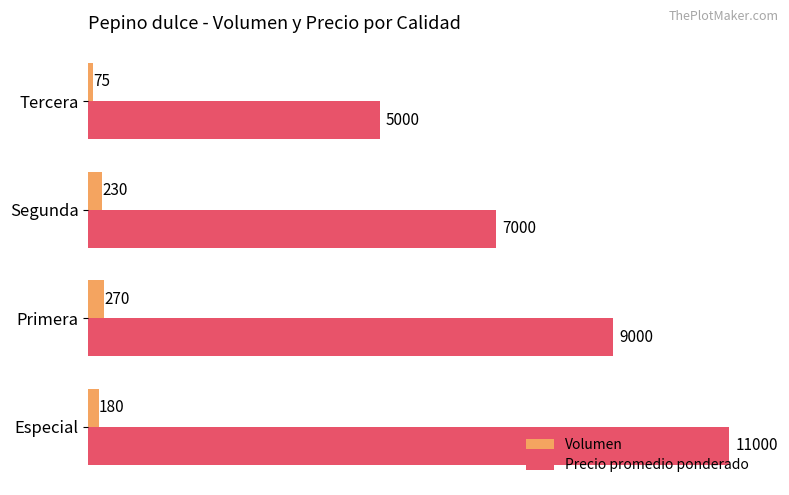

Which series has the largest total across all categories?

Precio promedio ponderado